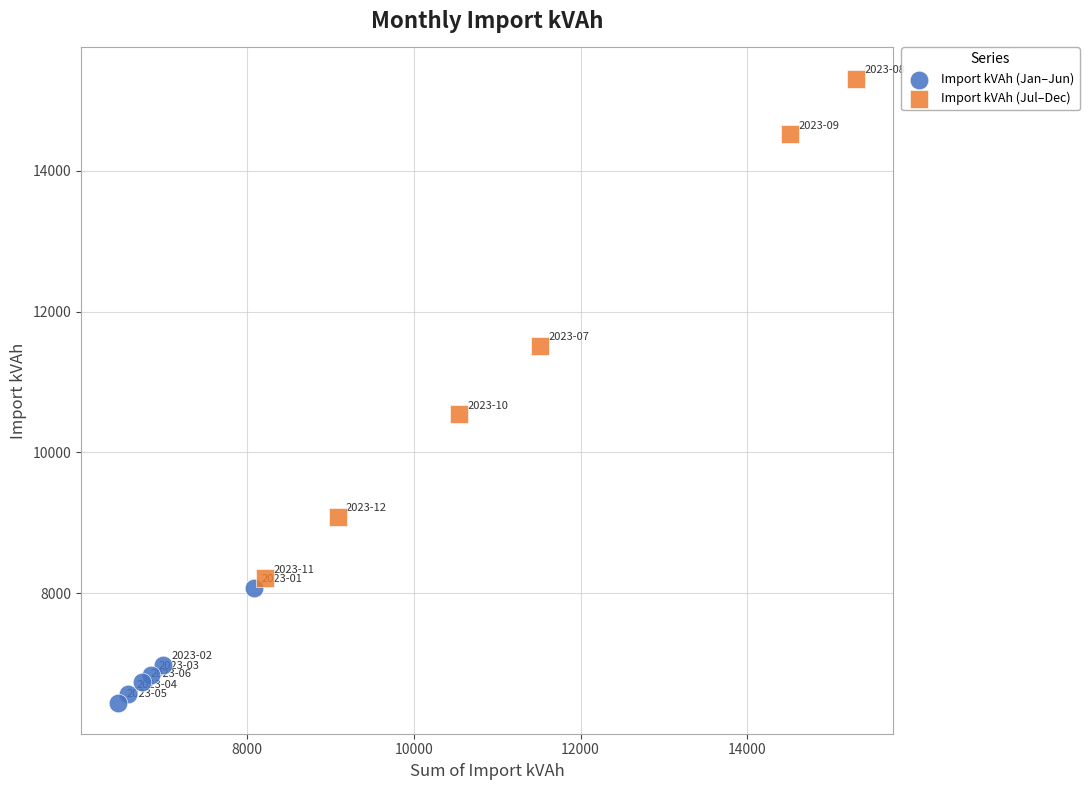

What are all the series names shown in the legend?

Import kVAh (Jan–Jun), Import kVAh (Jul–Dec)